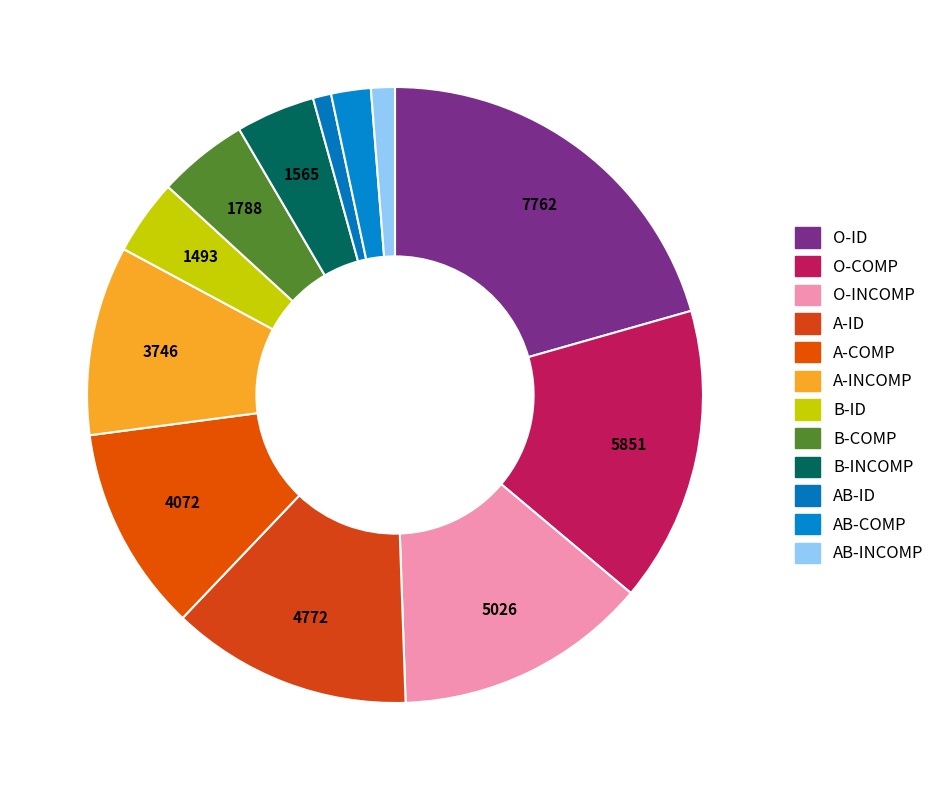

To the nearest percent, what is the average slice percentage?

8%